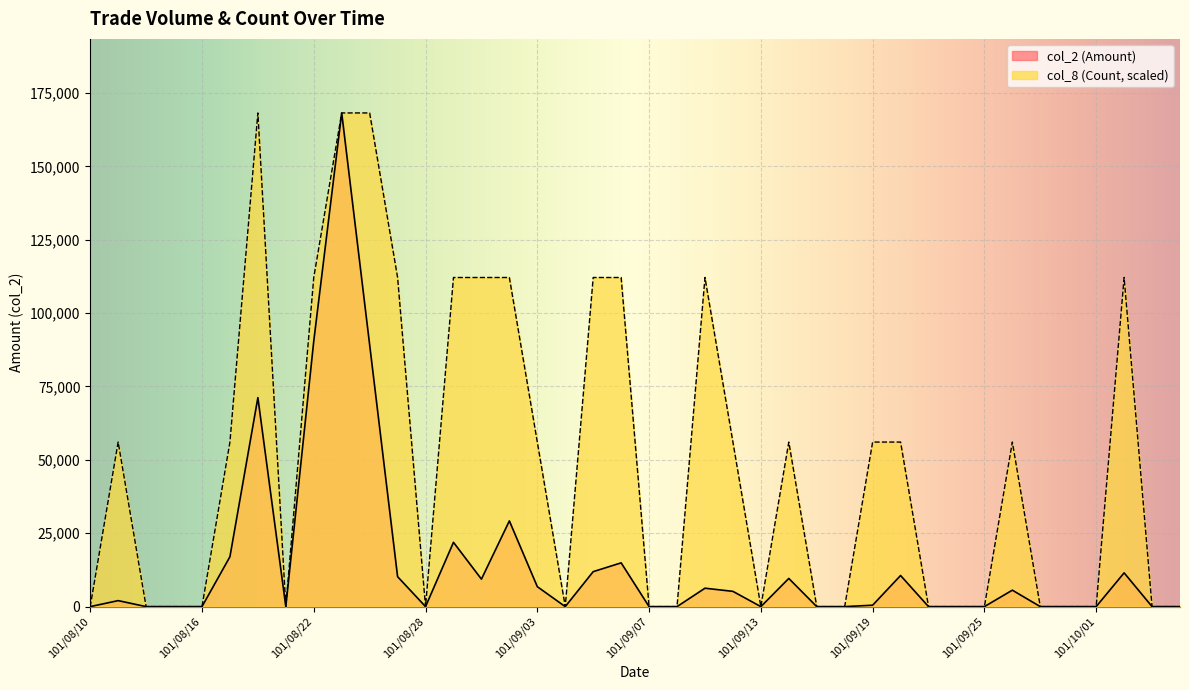

Reading left to right, what are all the values shown in this chart?

col_2 (Amount): 101/08/10=0	101/08/13=2040	101/08/14=0	101/08/15=0	101/08/16=0	101/08/17=17000	101/08/20=71200	101/08/21=0	101/08/22=90470	101/08/23=168180	101/08/24=89170	101/08/27=10200	101/08/28=0	101/08/29=21900	101/08/30=9360	101/08/31=29200	101/09/03=6800	101/09/04=0	101/09/05=11910	101/09/06=14910	101/09/07=0	101/09/10=0	101/09/11=6270	101/09/12=5200	101/09/13=0	101/09/14=9600	101/09/17=0	101/09/18=0	101/09/19=480	101/09/20=10600	101/09/21=0	101/09/24=0	101/09/25=0	101/09/26=5600	101/09/27=0	101/09/28=0	101/10/01=0	101/10/02=11500	101/10/03=0	101/10/04=0
col_8 (Count): 101/08/10=0	101/08/13=56060	101/08/14=0	101/08/15=0	101/08/16=0	101/08/17=56060	101/08/20=168180	101/08/21=0	101/08/22=112120	101/08/23=168180	101/08/24=168180	101/08/27=112120	101/08/28=0	101/08/29=112120	101/08/30=112120	101/08/31=112120	101/09/03=56060	101/09/04=0	101/09/05=112120	101/09/06=112120	101/09/07=0	101/09/10=0	101/09/11=112120	101/09/12=56060	101/09/13=0	101/09/14=56060	101/09/17=0	101/09/18=0	101/09/19=56060	101/09/20=56060	101/09/21=0	101/09/24=0	101/09/25=0	101/09/26=56060	101/09/27=0	101/09/28=0	101/10/01=0	101/10/02=112120	101/10/03=0	101/10/04=0